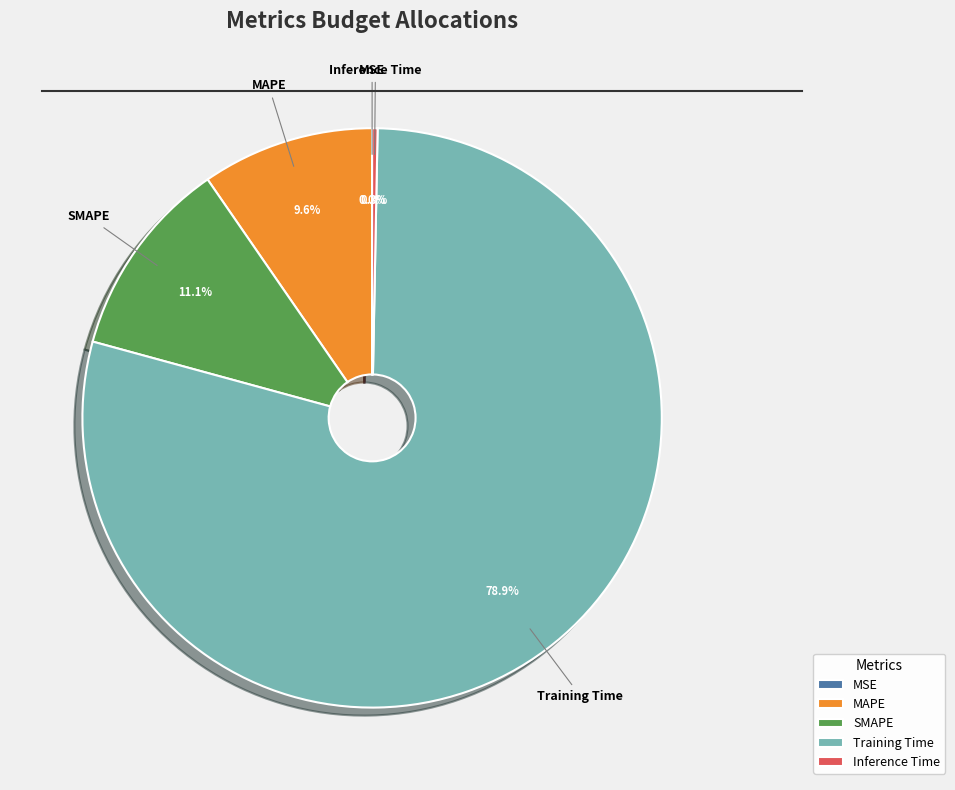

Between Inference Time and MAPE, which is larger?

MAPE